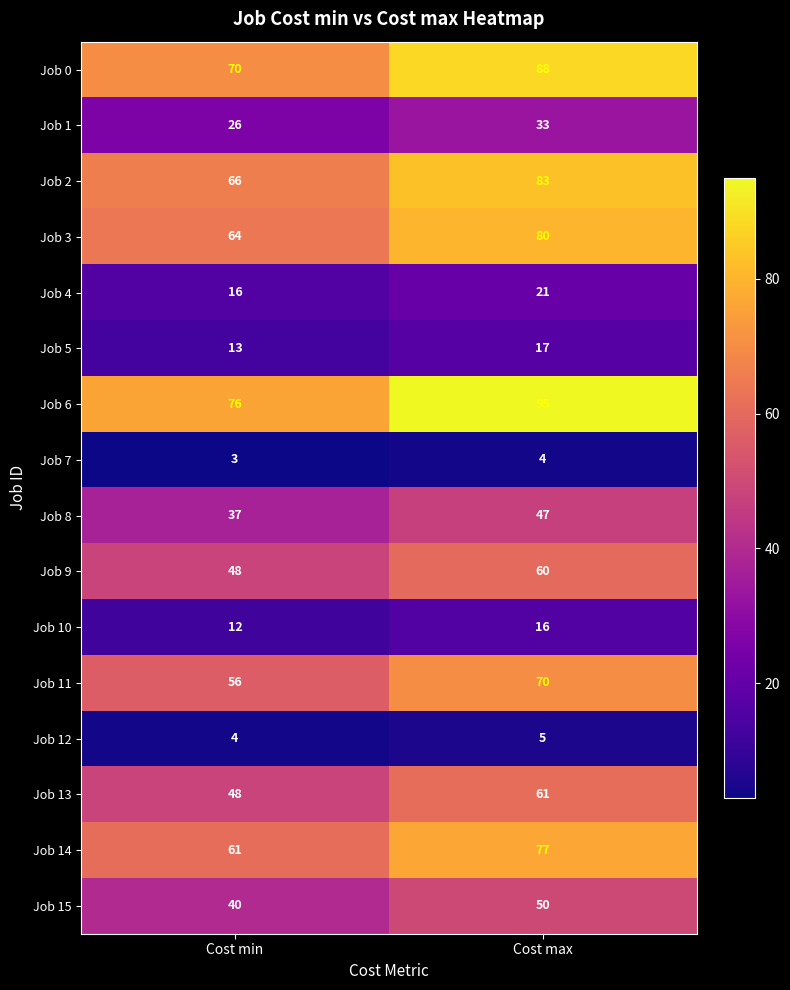

What is the total value across all series at Cost max?

807